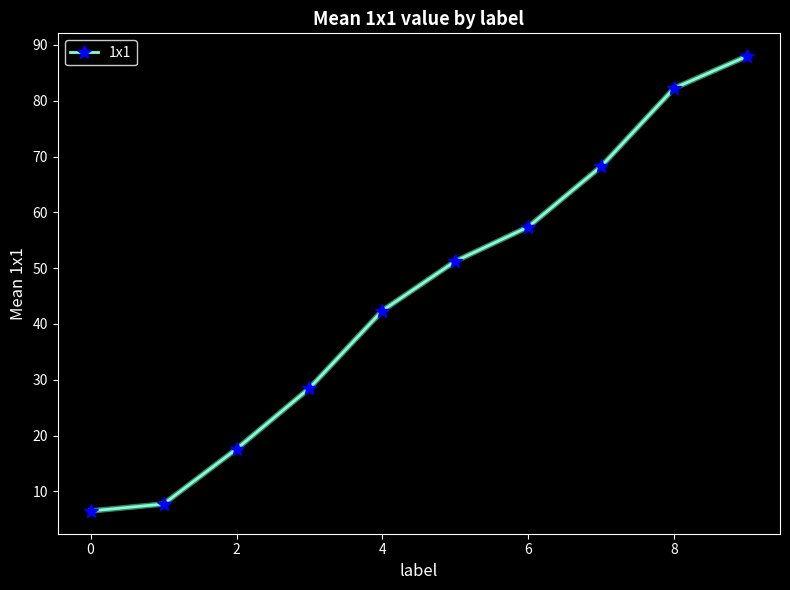

What is the maximum value shown in the chart?

88.0